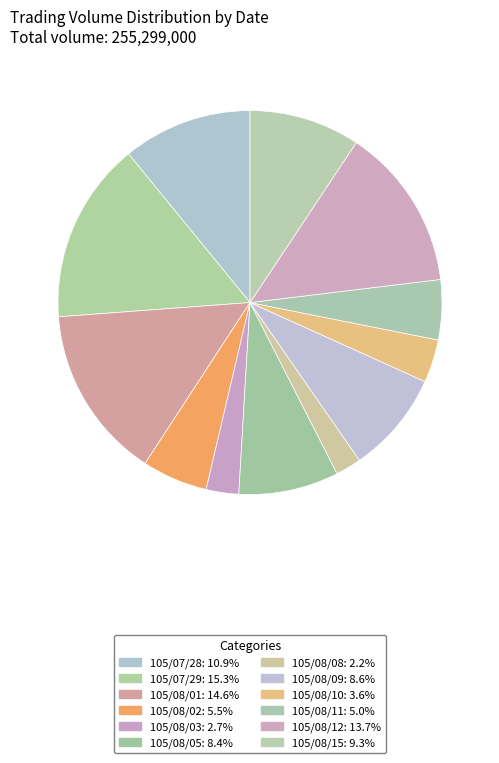

Is there a majority slice in this chart?

No